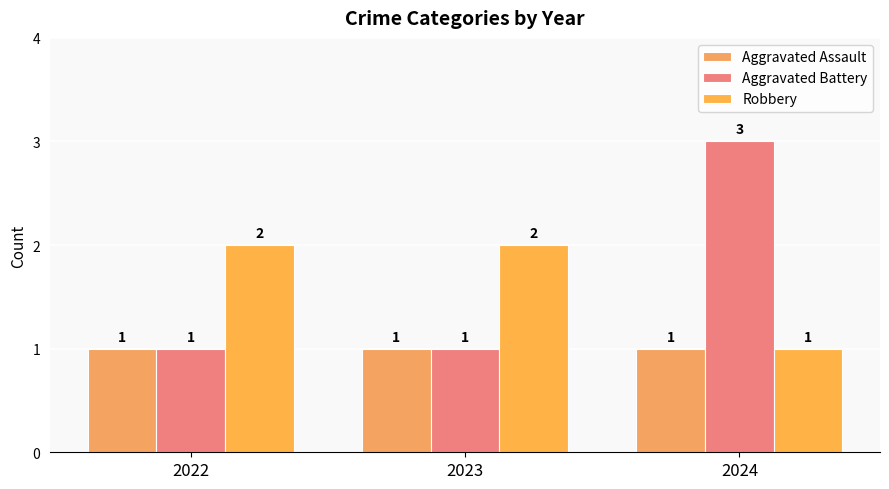

What is the value of the Robbery bar at the 2nd from the left?

2